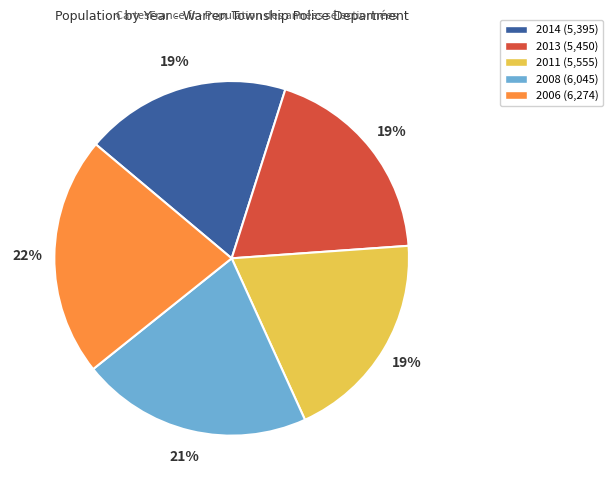

Is there any slice that represents more than half of the pie?

No